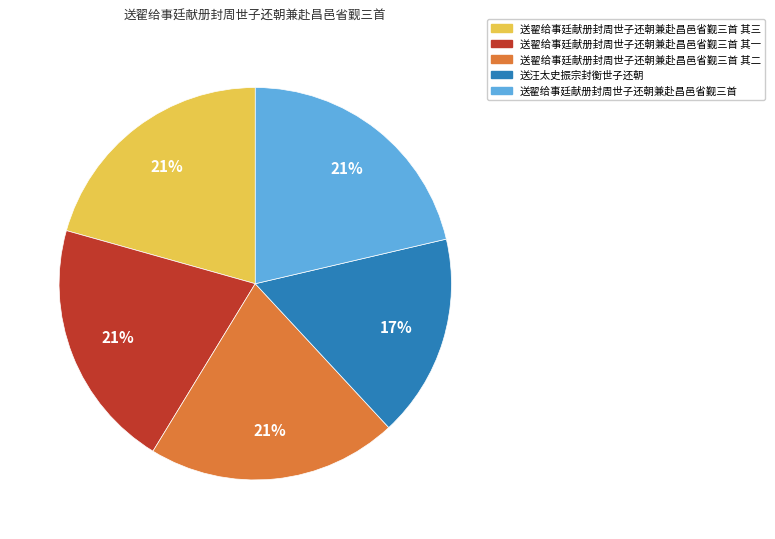

Does any single category account for the majority?

No